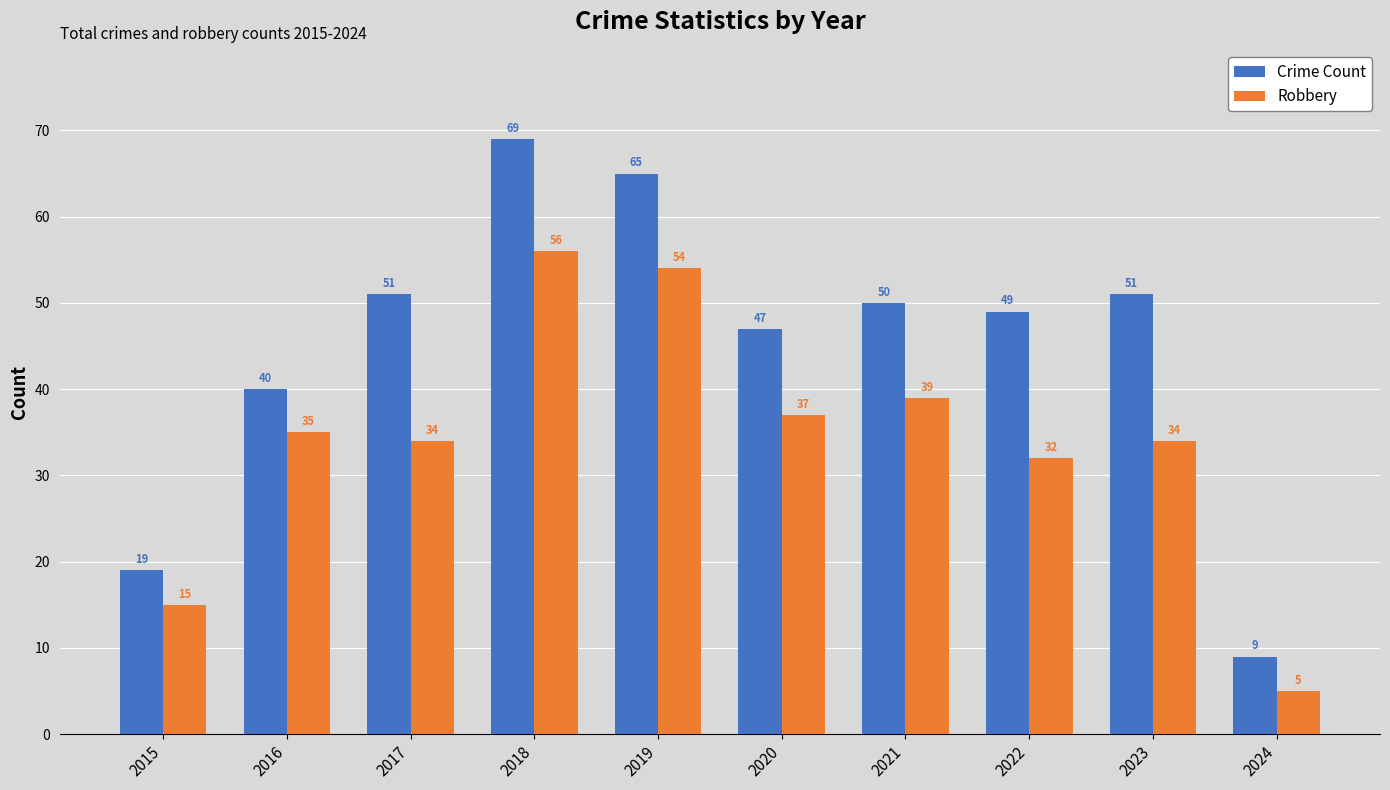

What is the greatest value displayed?

69